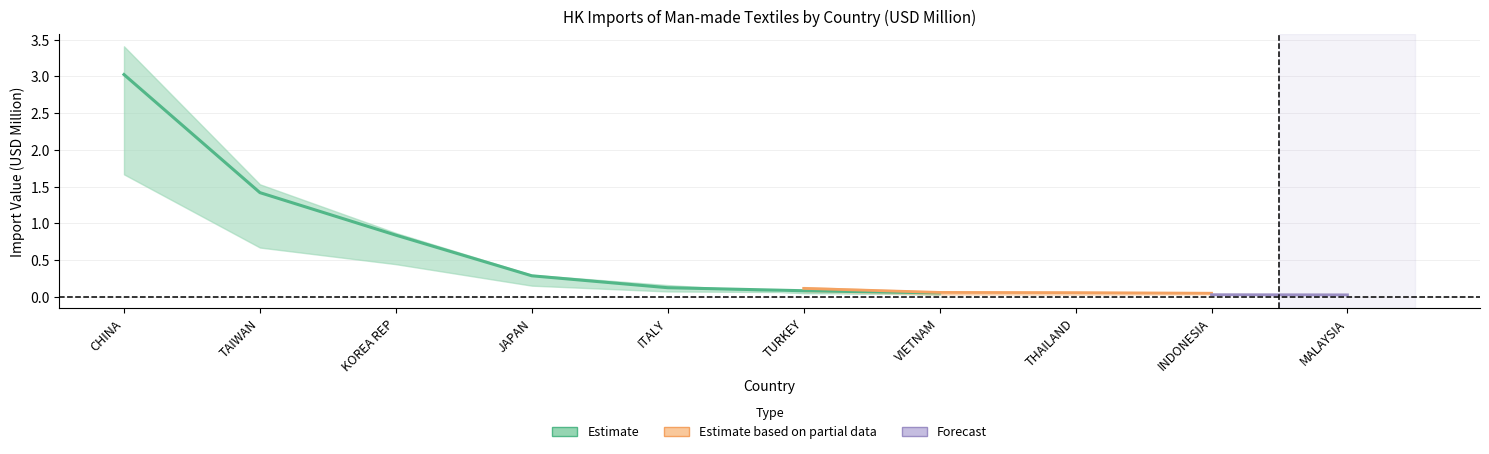

At which label does 201612 reach its minimum?

MALAYSIA